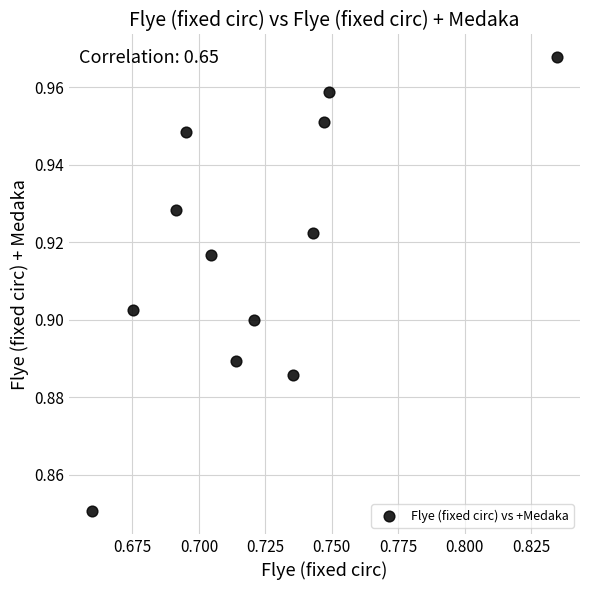

What is the average X value?

0.7